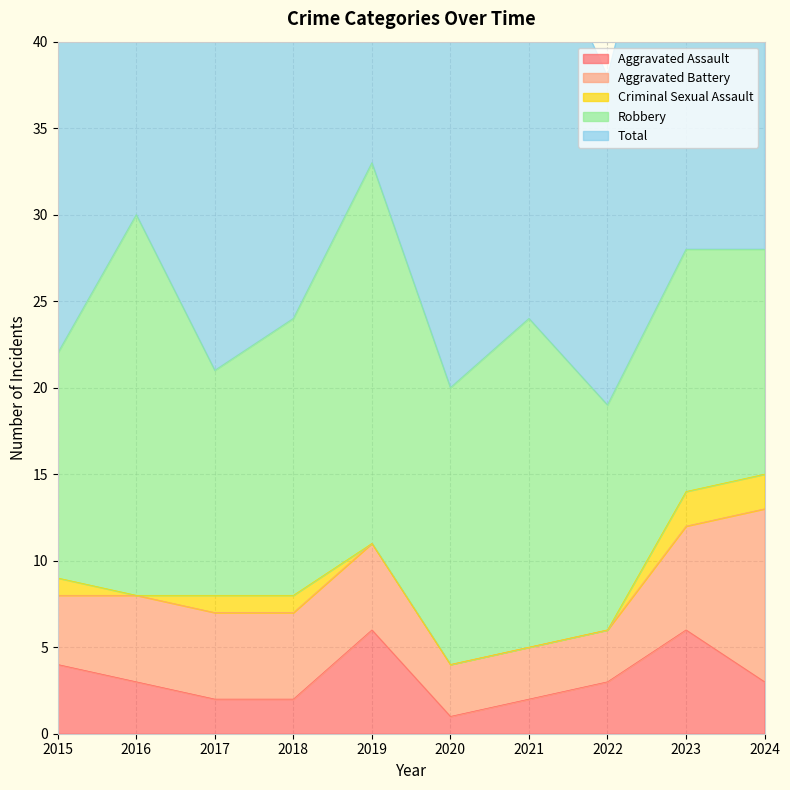

Which series has the largest total across all categories?

Total